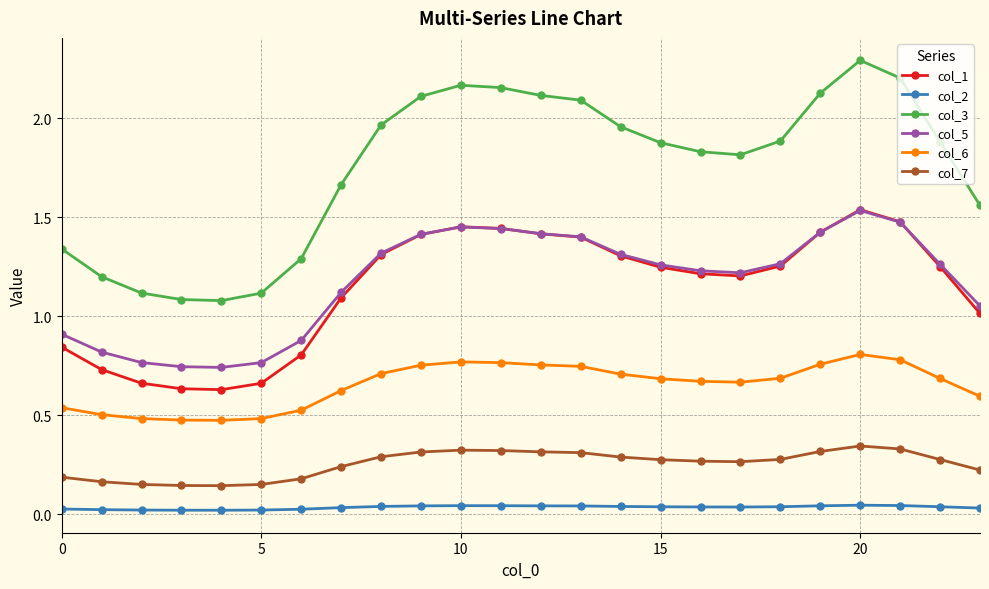

Which series has the widest spread of values?

col_3